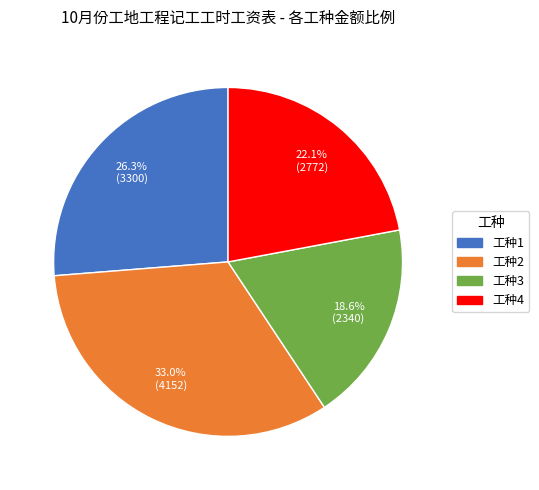

Does any single category account for the majority?

No